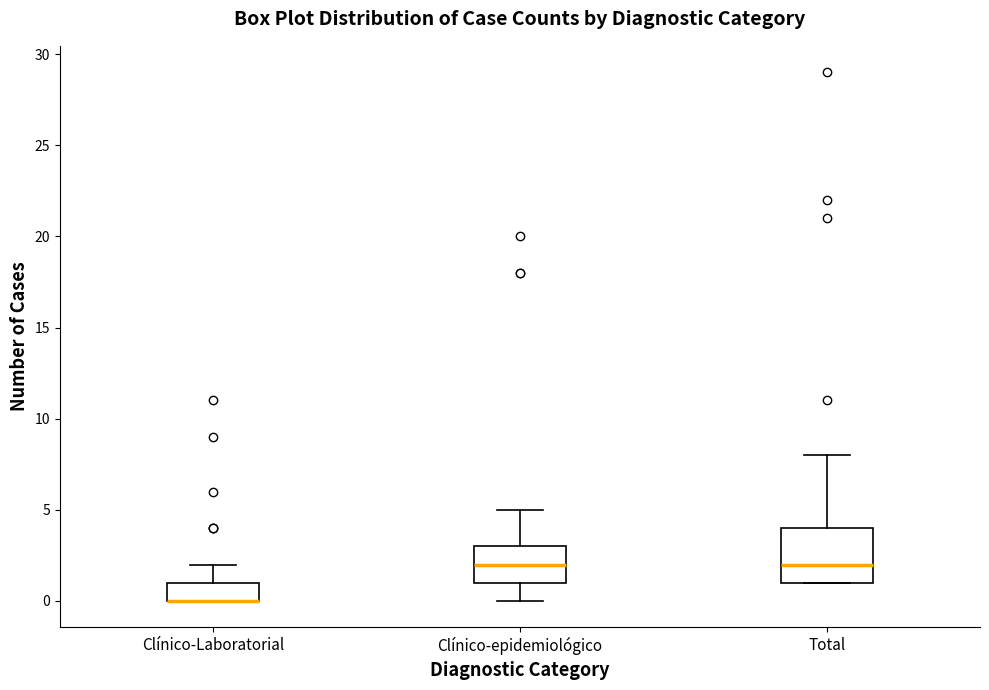

Comparing the boxes themselves (not the whiskers), which one is the tallest?

Total